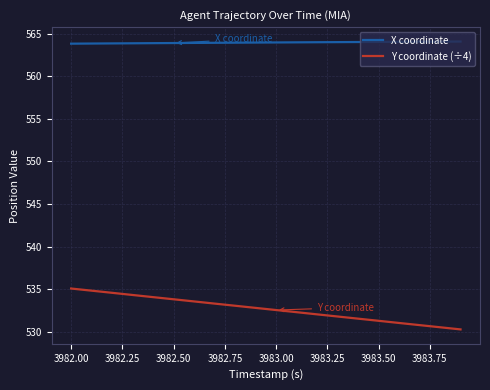

Which series has the largest total across all categories?

X coordinate